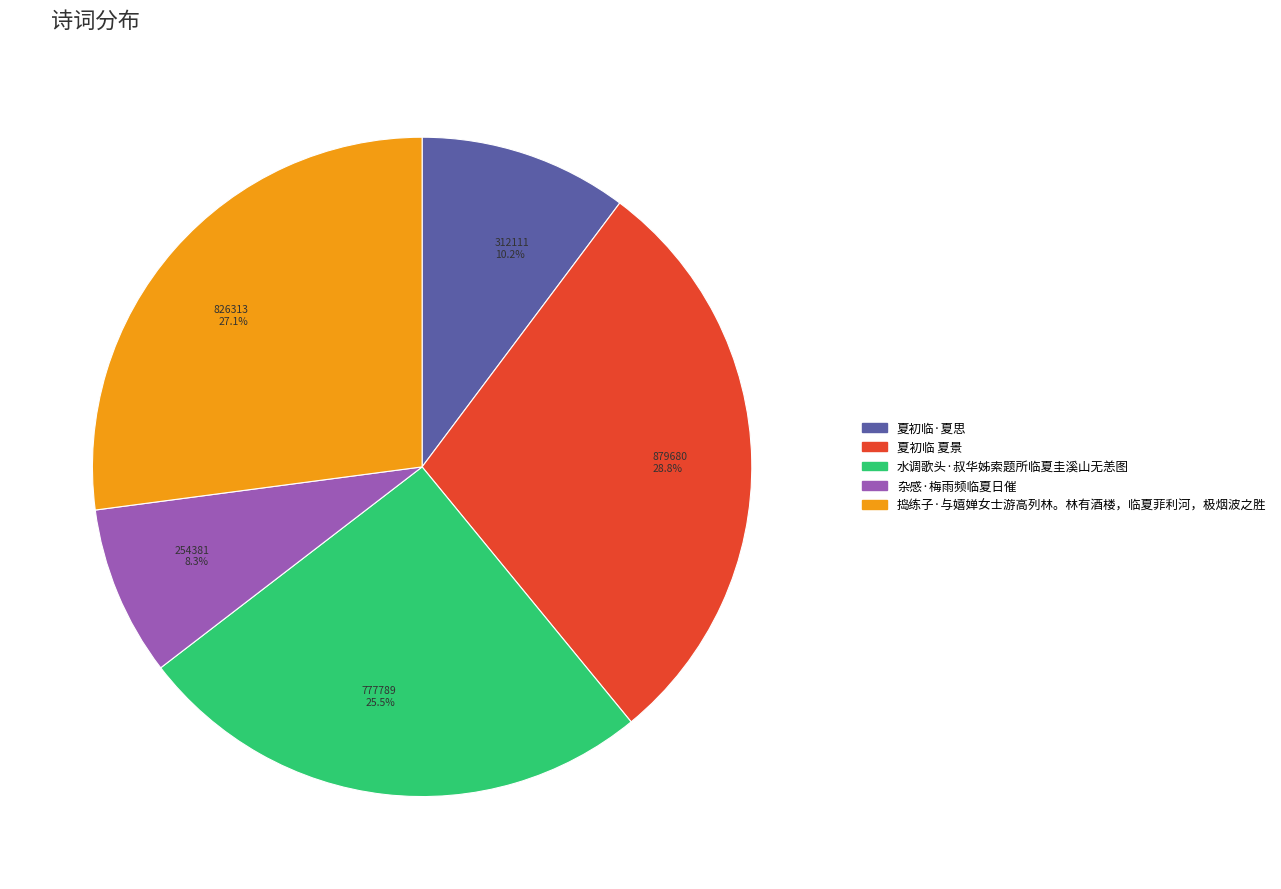

To the nearest percent, what is the difference between the 水调歌头·叔华姊索题所临夏圭溪山无恙图 and 夏初临·夏思 slice percentages?

15%